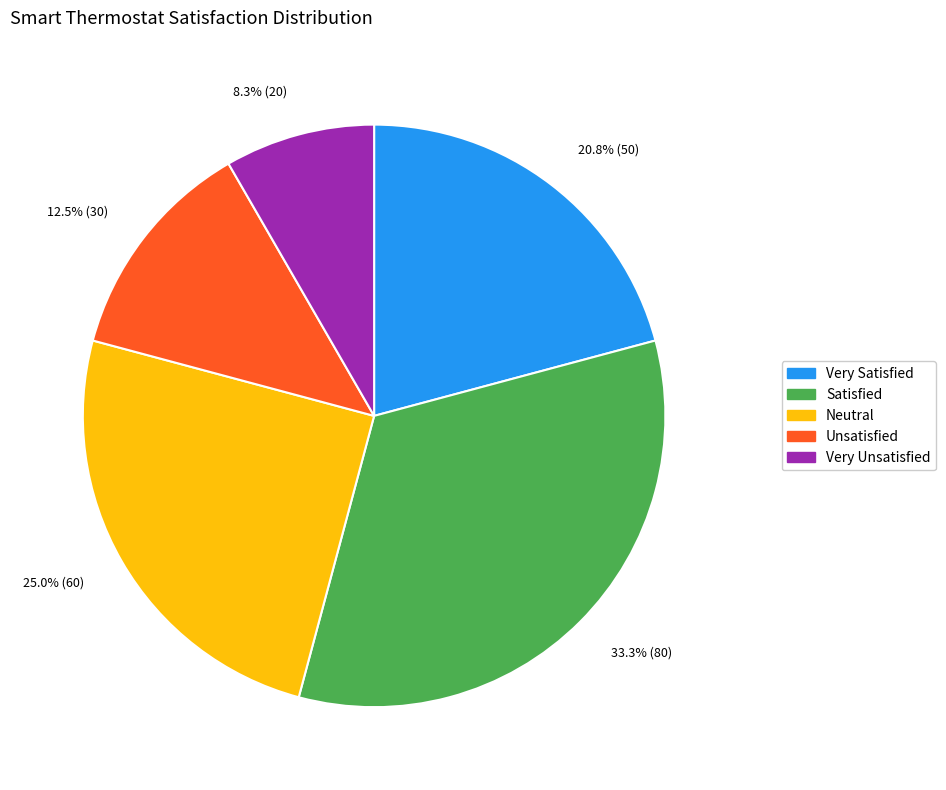

To the nearest percent, what percentage of the pie is Very Unsatisfied?

8%